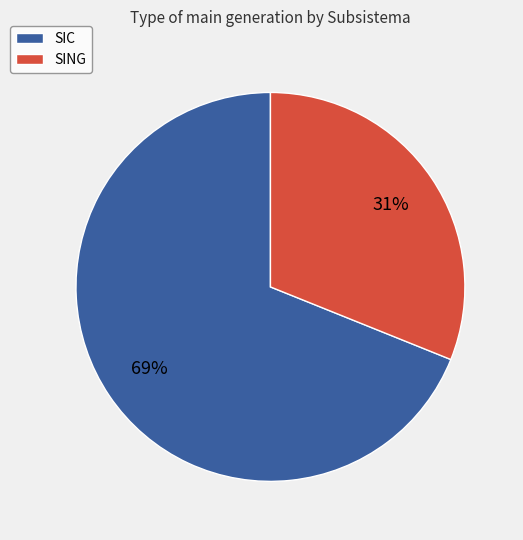

To the nearest percent, what portion does SIC represent?

69%